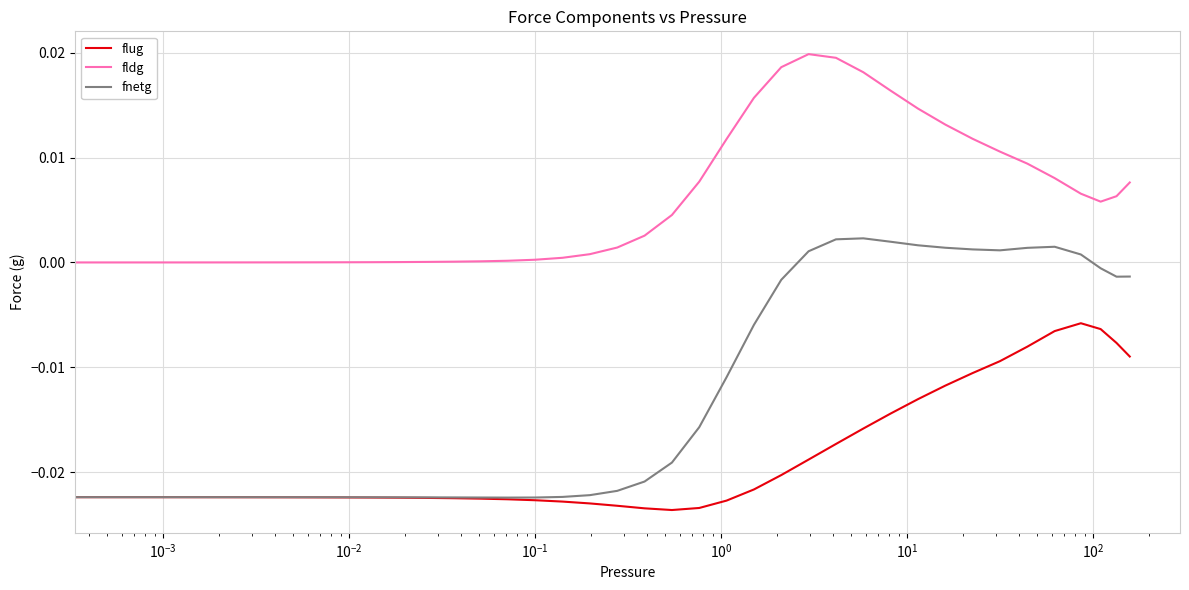

Rank the series by their average value, from highest to lowest.

fldg, fnetg, flug